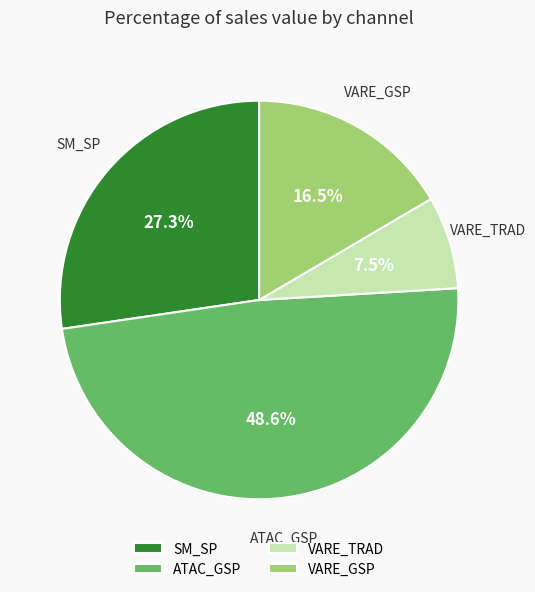

Which slice is the largest?

ATAC_GSP